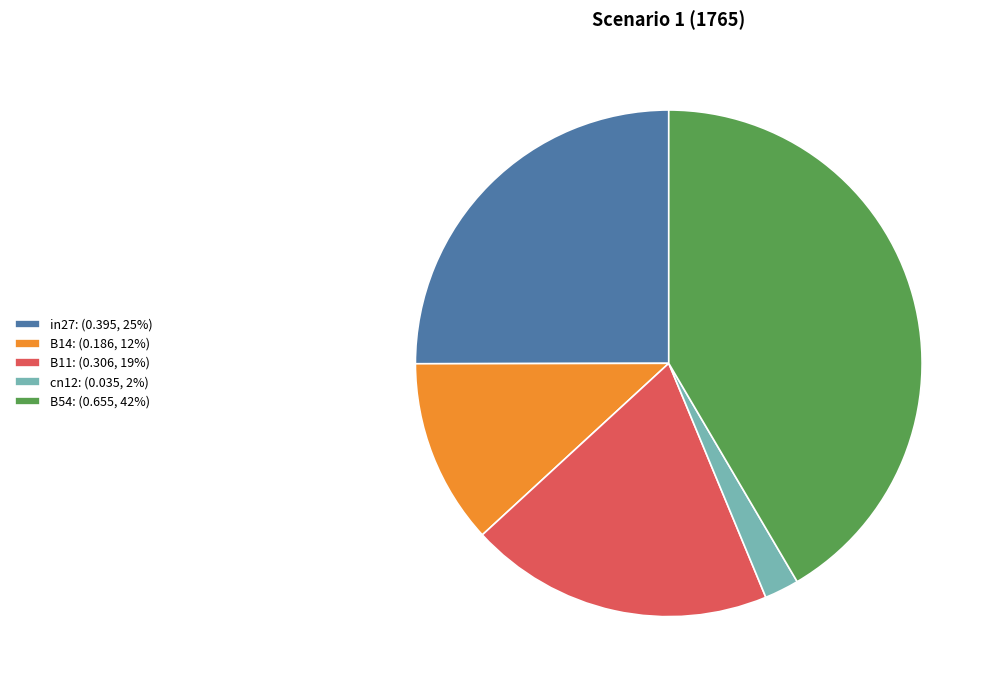

Which slice is the largest?

B54